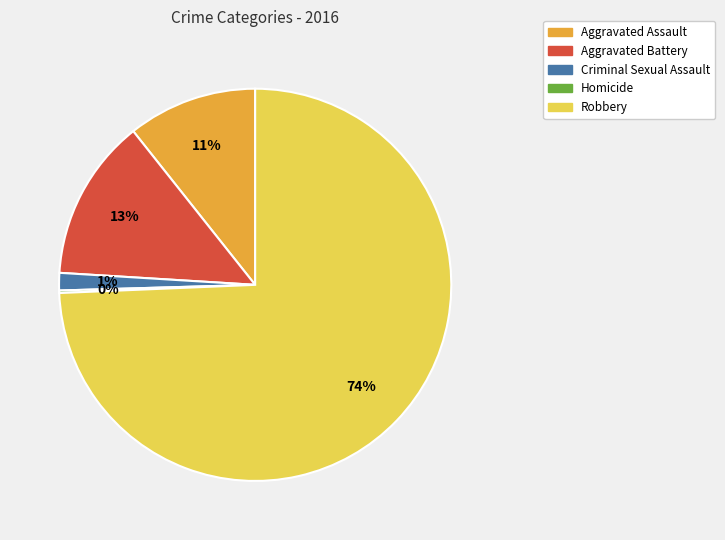

Does Criminal Sexual Assault represent more than half of the total?

No